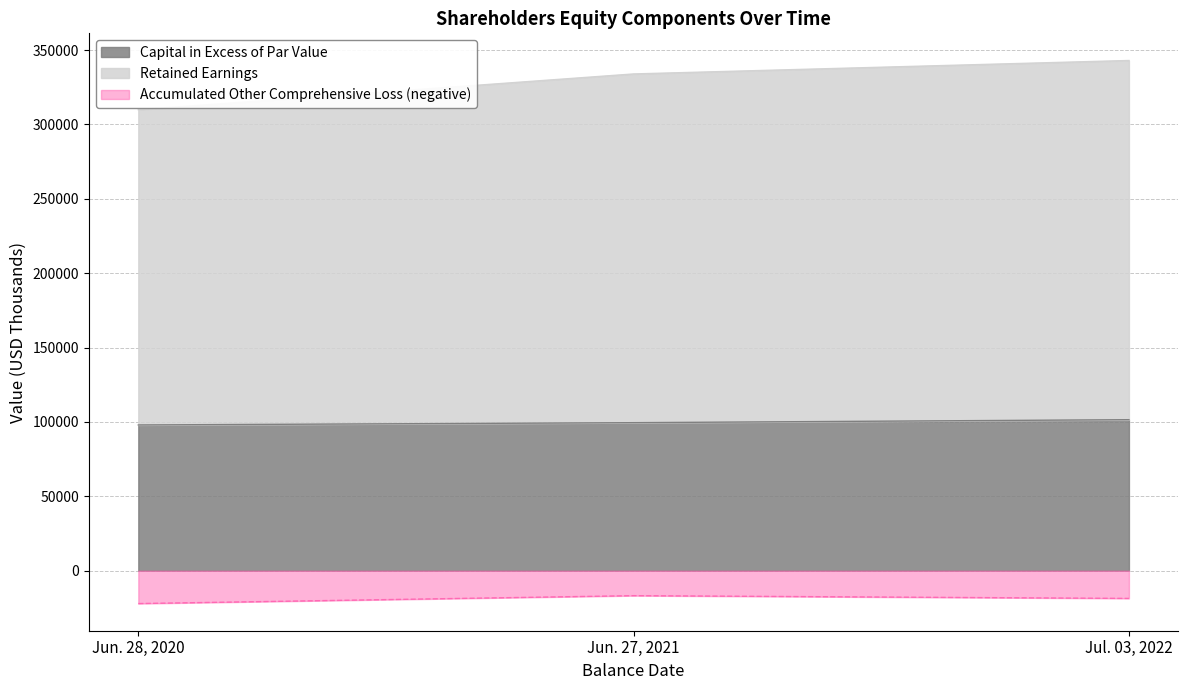

What is the difference between the highest and lowest values at Jul. 03, 2022?

361685